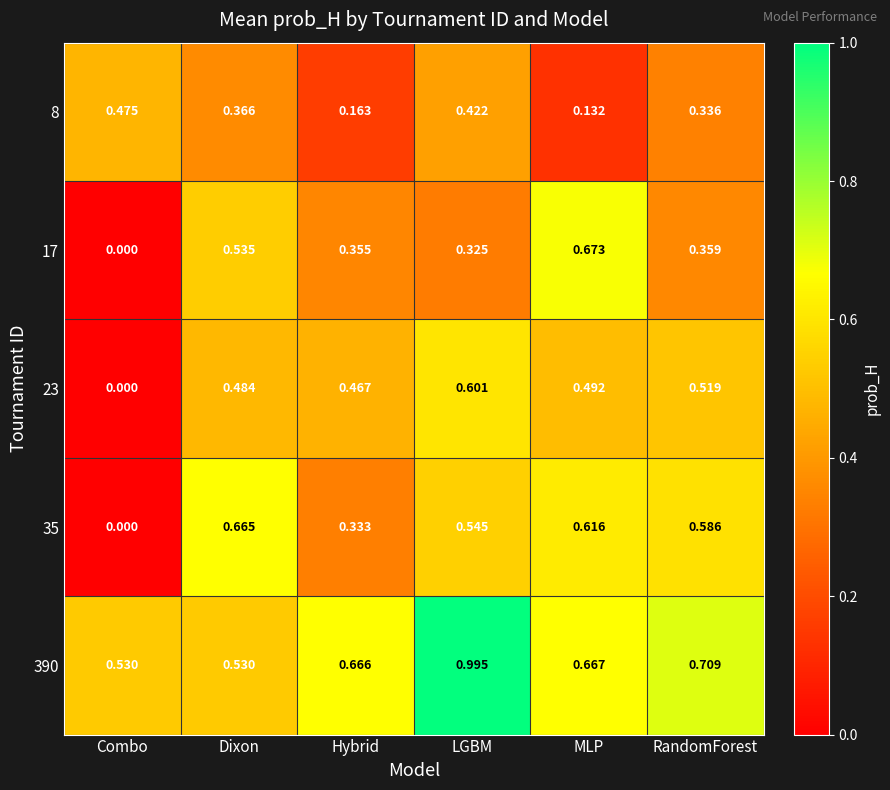

At which category does the chart reach its peak across all series?

LGBM